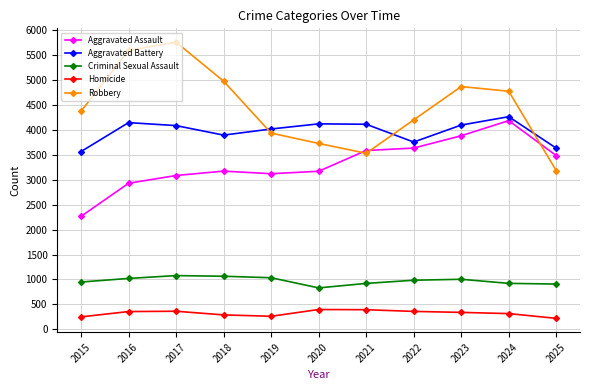

What is the sum of the Aggravated Assault values at 2024 and 2019?

7314